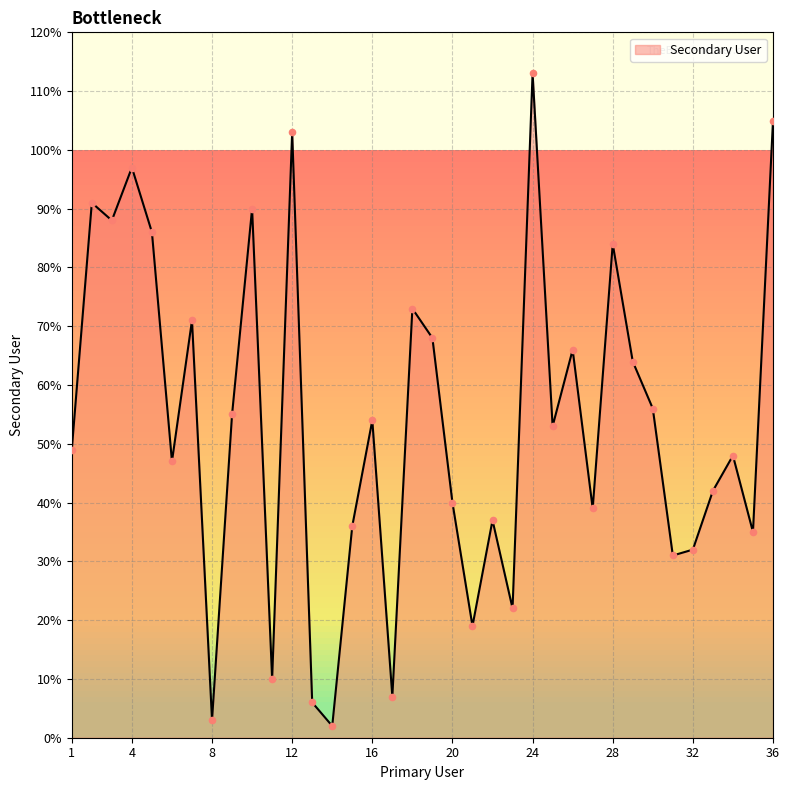

What is the maximum value shown in the chart?

113